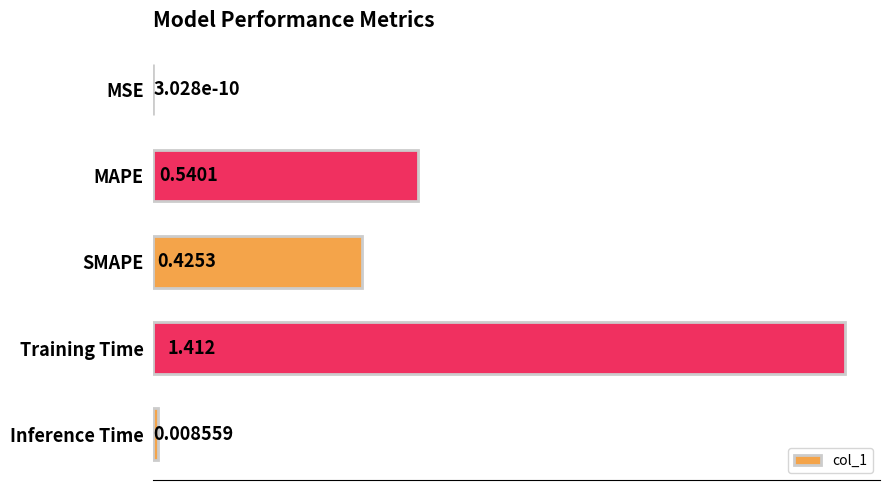

Which label corresponds to the largest value in the chart?

Training Time